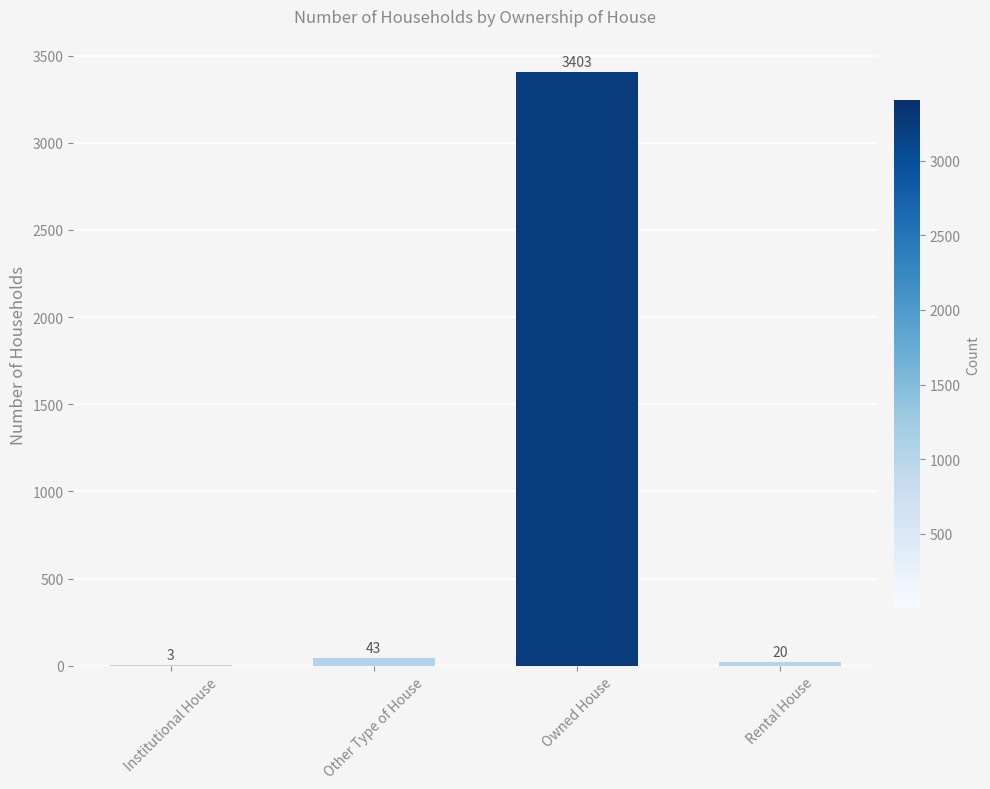

Is it true that the value at Owned House is 5344?

False